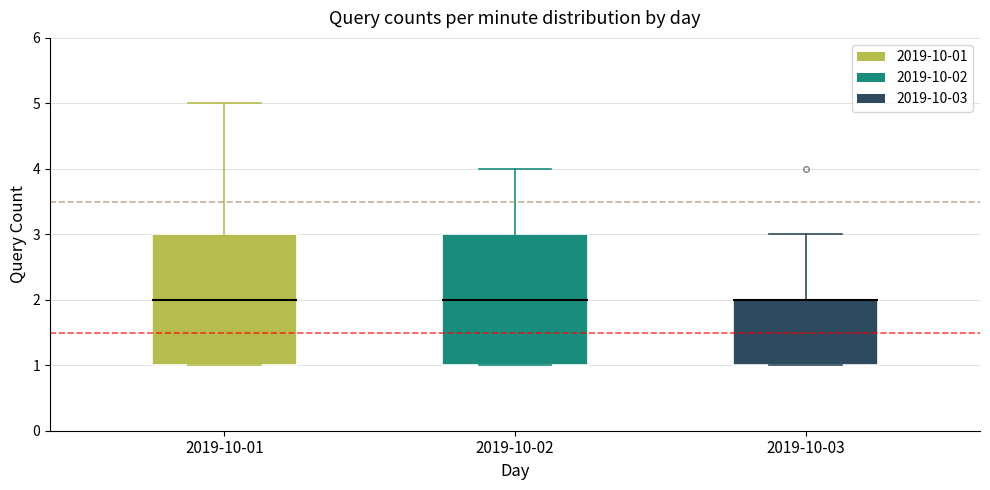

Reading left to right, read every box against the y-axis: the position of its median line, the range the box covers, and the ends of its whiskers. The values are not printed on the chart, so give them approximately, as read against the axis.

2019-10-01: median 2, box 1 to 3, whiskers 1 to 5
2019-10-02: median 2, box 1 to 3, whiskers 1 to 4
2019-10-03: median 2 (drawn on the box's upper edge), box 1 to 2, whiskers 1 to 3